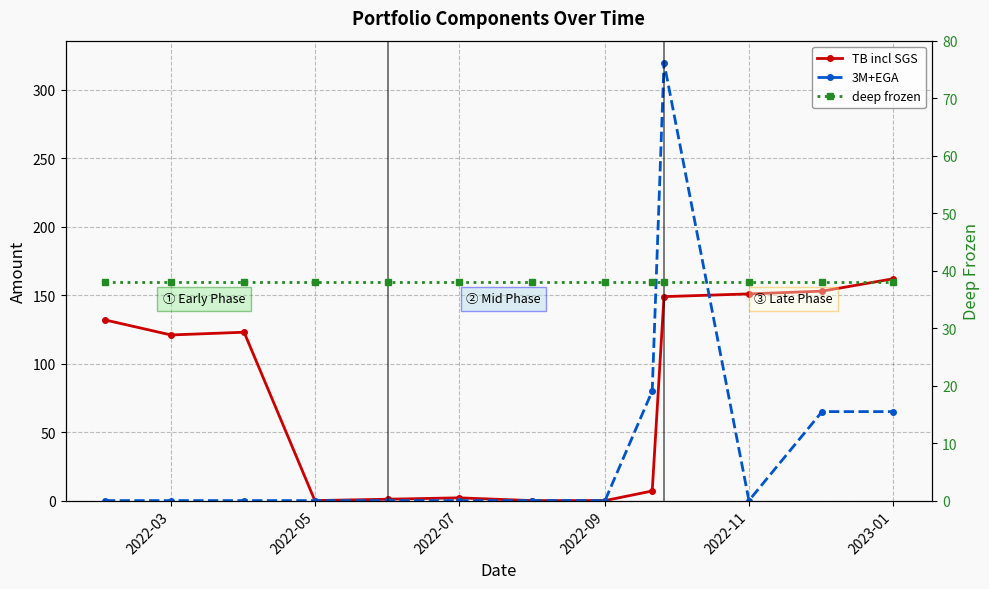

What is the average value of the deep frozen series?

38